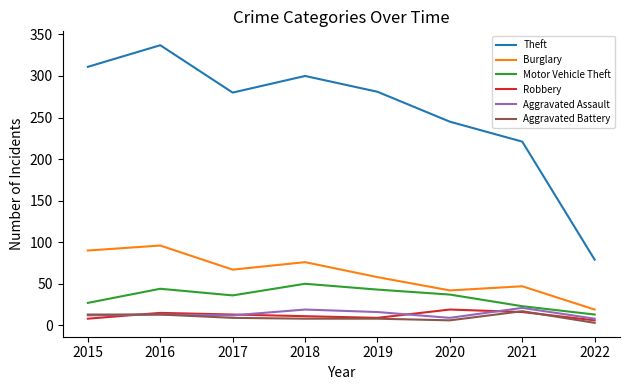

List the labels in order of Burglary value, smallest first.

2022, 2020, 2021, 2019, 2017, 2018, 2015, 2016